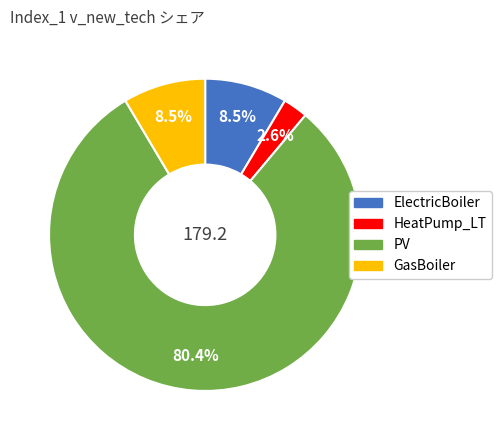

The PV slice represents 80% of the pie. True or false?

True